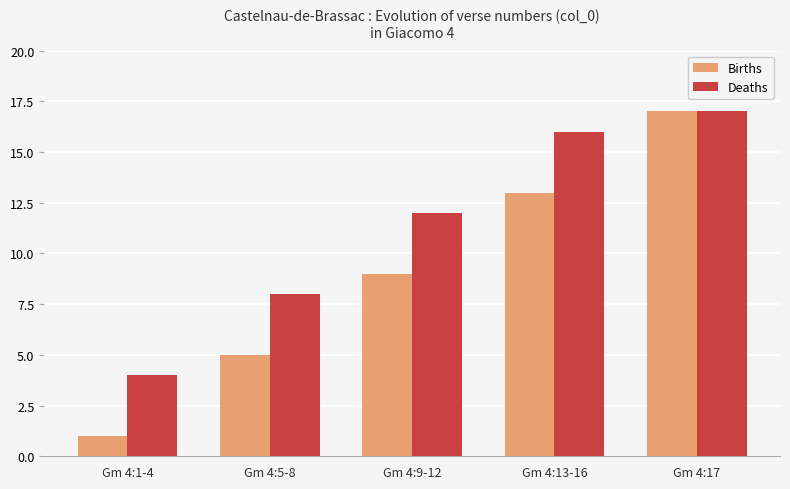

The Births series shows 9 at Gm 4:9-12. True or false?

True